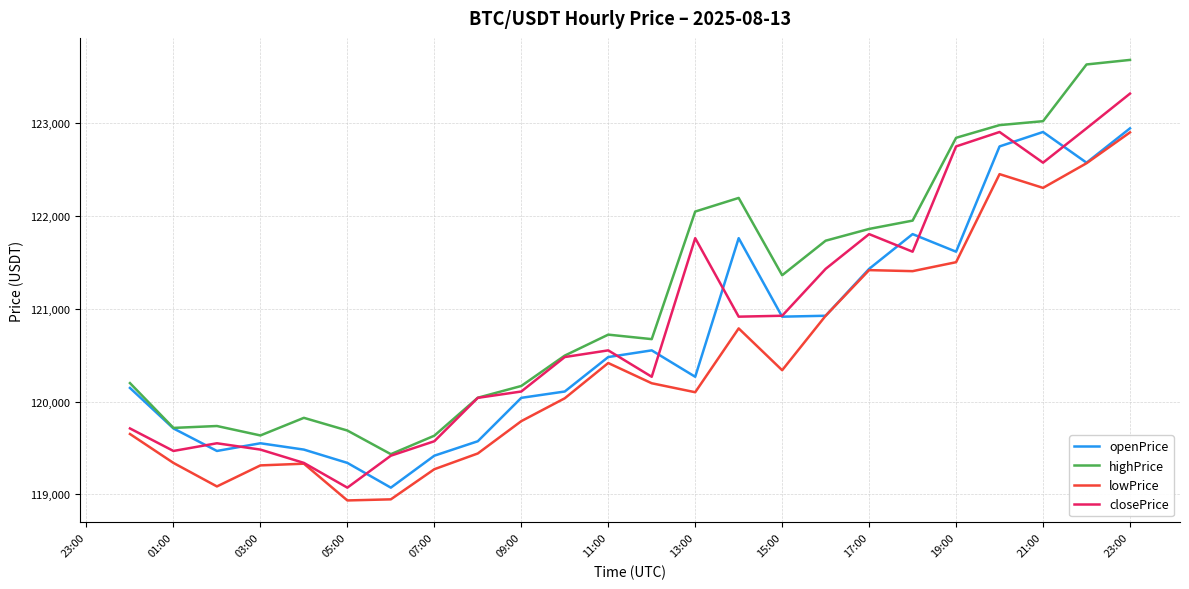

Which series has the largest total across all categories?

highPrice